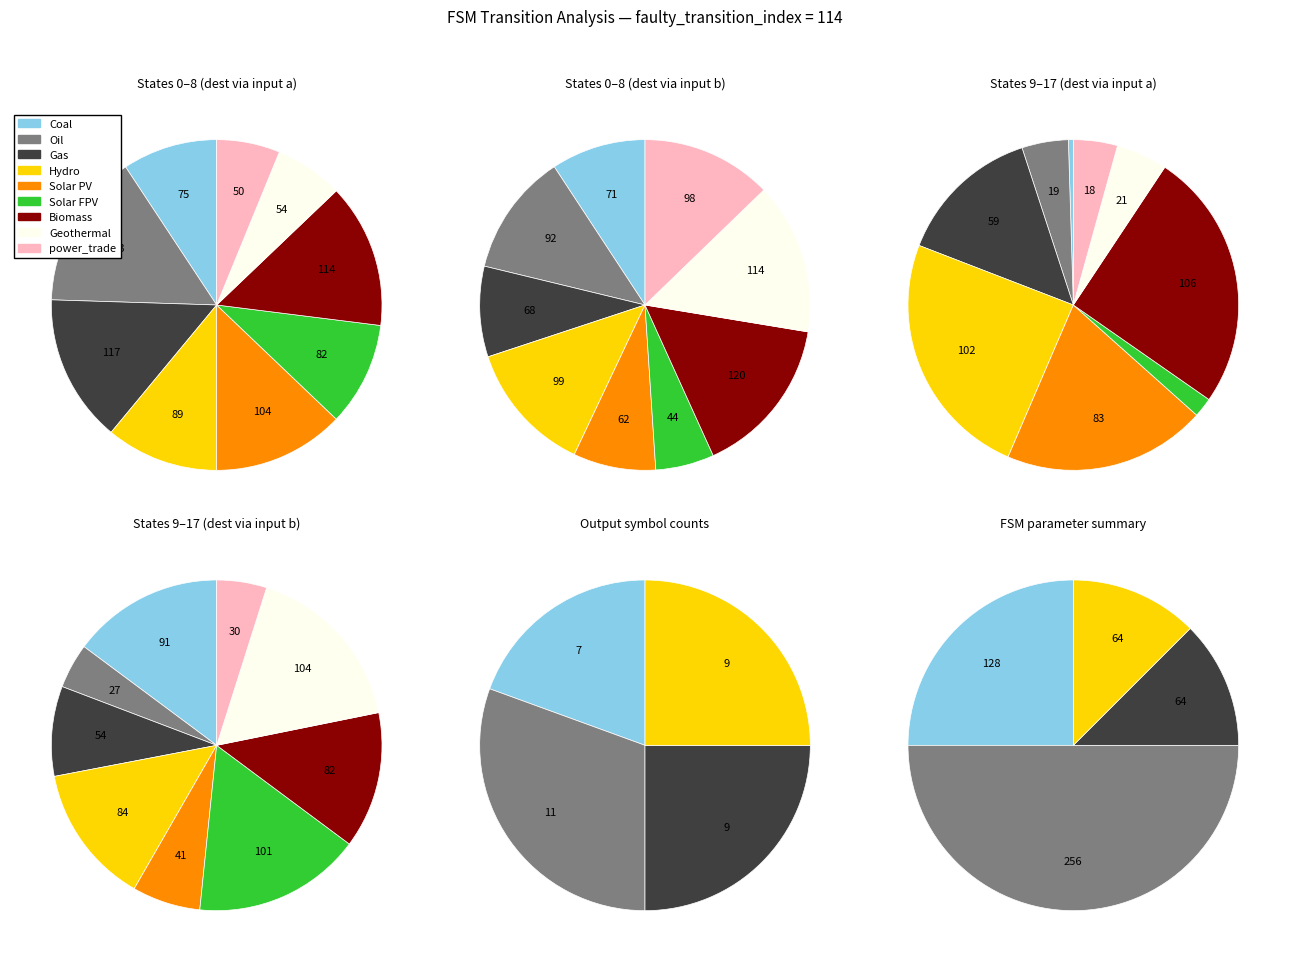

Is 15 the majority of the pie?

No